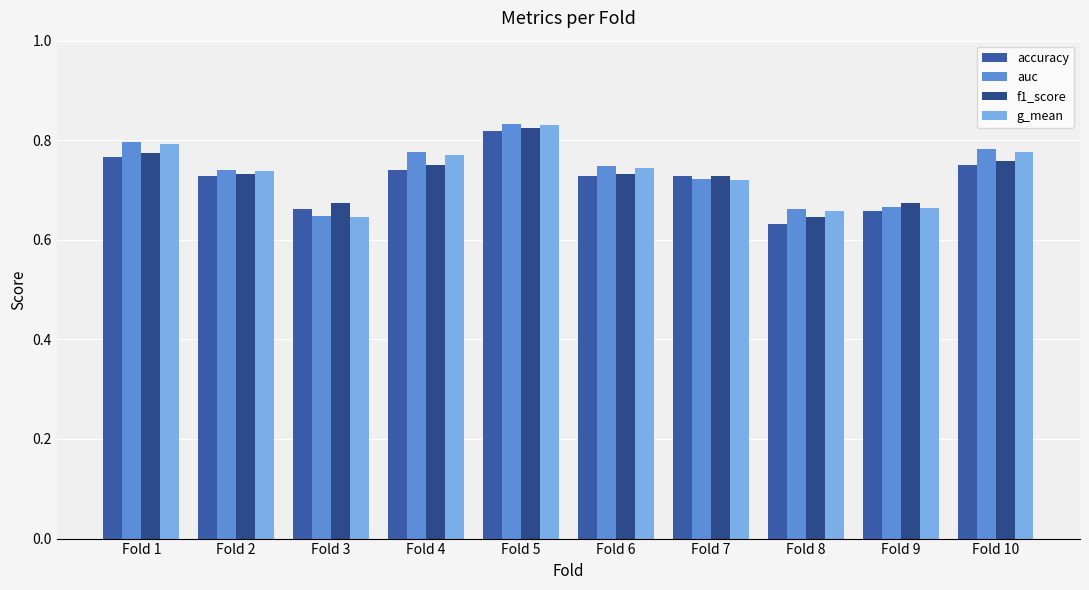

Rank the series by their maximum value, from lowest to highest.

accuracy, f1_score, g_mean, auc